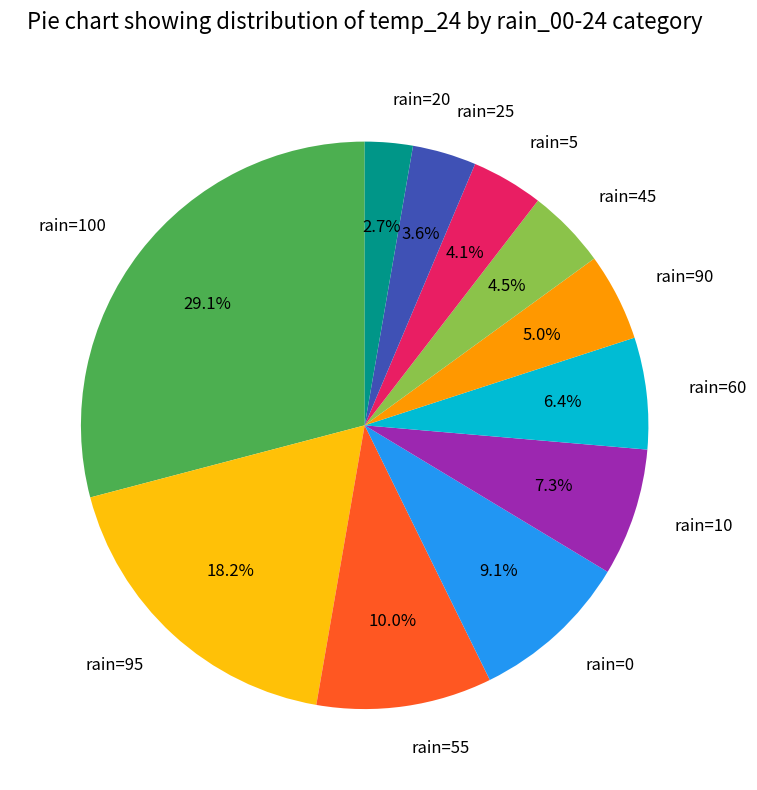

Does any single category account for the majority?

No